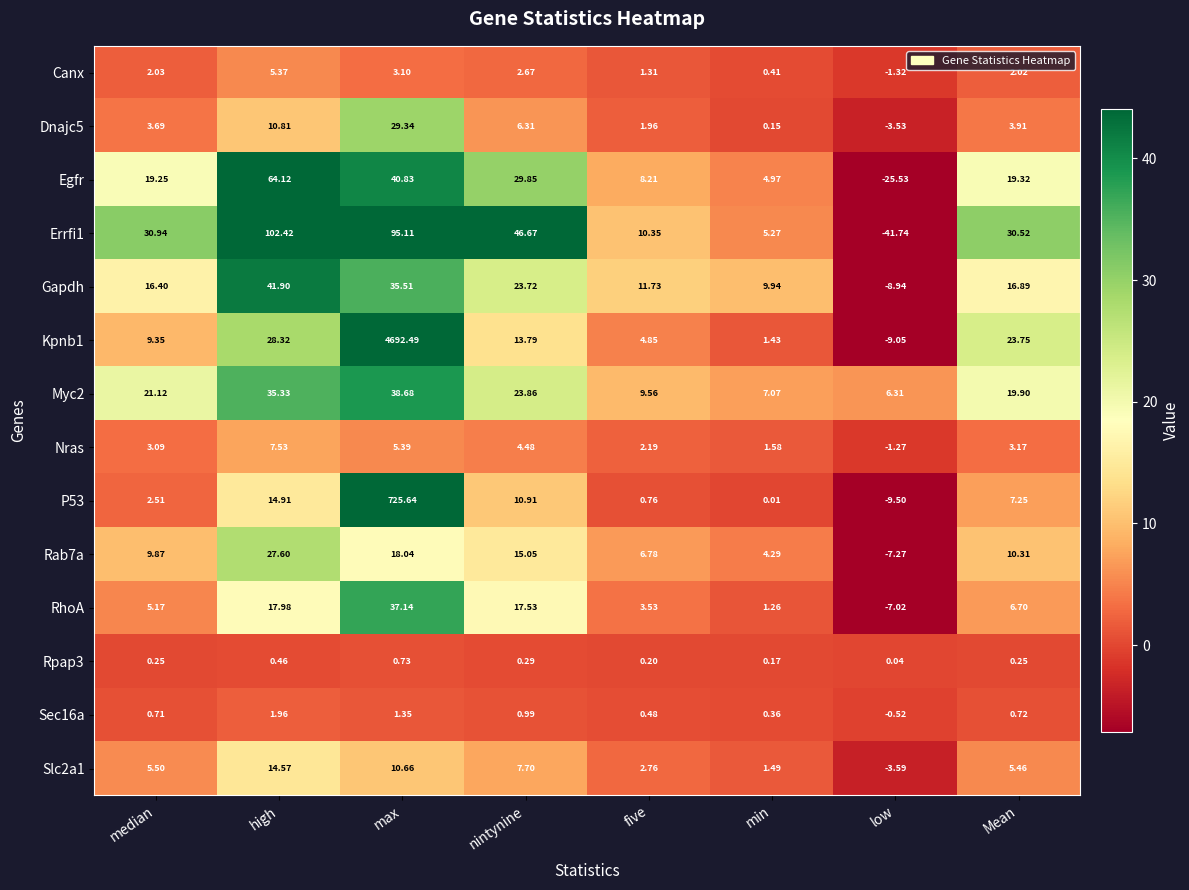

How many values in P53 are below zero?

1